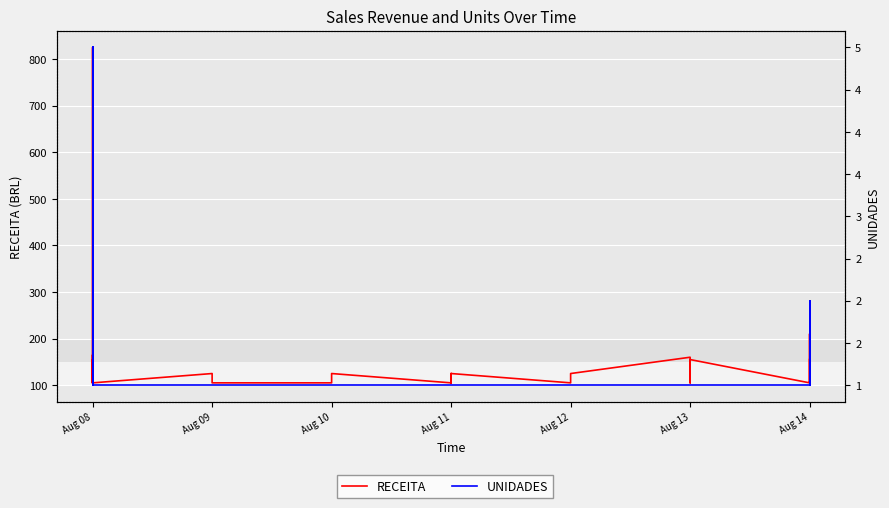

At which category does the chart reach its minimum across all series?

Aug 14